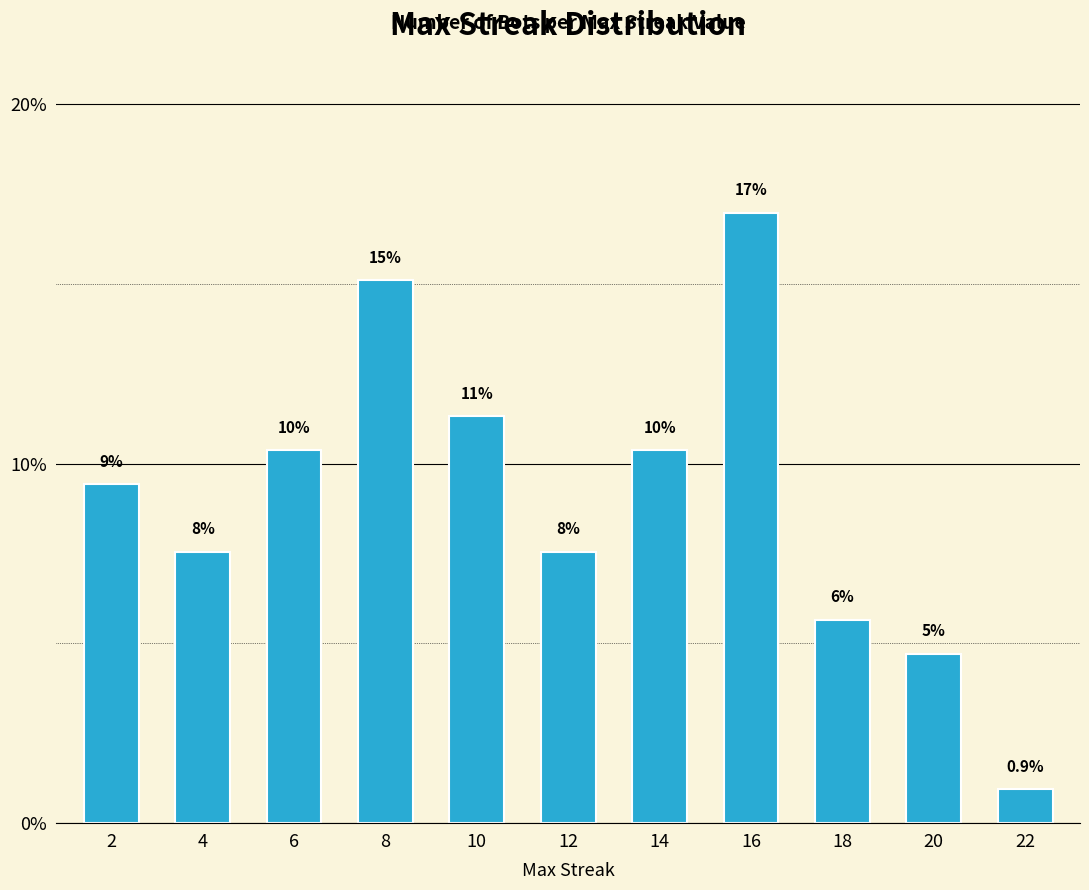

Rank the categories by value from highest to lowest.

16, 8, 10, 6, 14, 2, 4, 12, 18, 20, 22